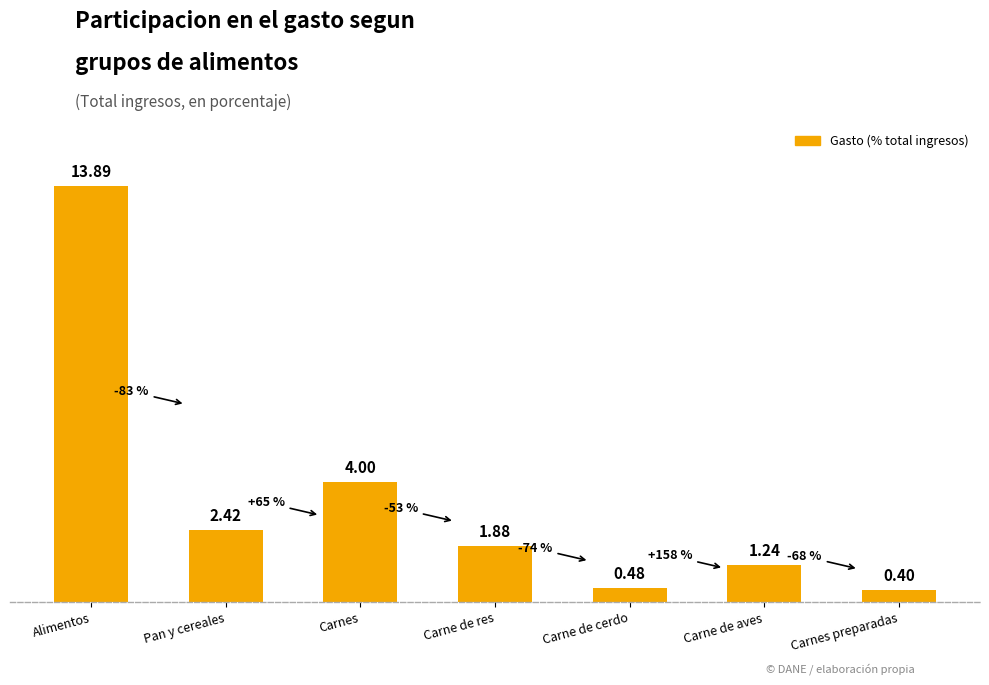

Count the number of values greater than 1.

5